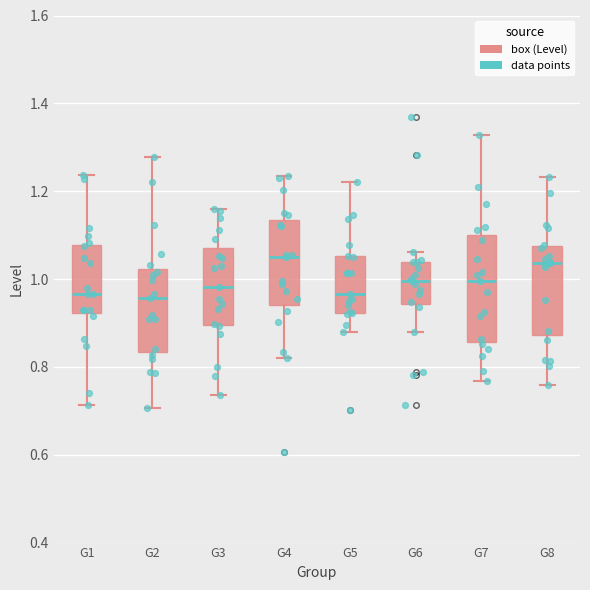

Reading left to right, read every box against the y-axis: the position of its median line, the range the box covers, and the ends of its whiskers. The values are not printed on the chart, so give them approximately, as read against the axis.

G1: median 0.96, box 0.92 to 1.08, whiskers 0.72 to 1.24
G2: median 0.96, box 0.84 to 1.02, whiskers 0.70 to 1.28
G3: median 0.98, box 0.90 to 1.08, whiskers 0.74 to 1.16
G4: median 1.04, box 0.94 to 1.14, whiskers 0.82 to 1.24
G5: median 0.96, box 0.92 to 1.06, whiskers 0.88 to 1.22
G6: median 1.00, box 0.94 to 1.04, whiskers 0.88 to 1.06
G7: median 1.00, box 0.86 to 1.10, whiskers 0.76 to 1.32
G8: median 1.04, box 0.88 to 1.08, whiskers 0.76 to 1.24